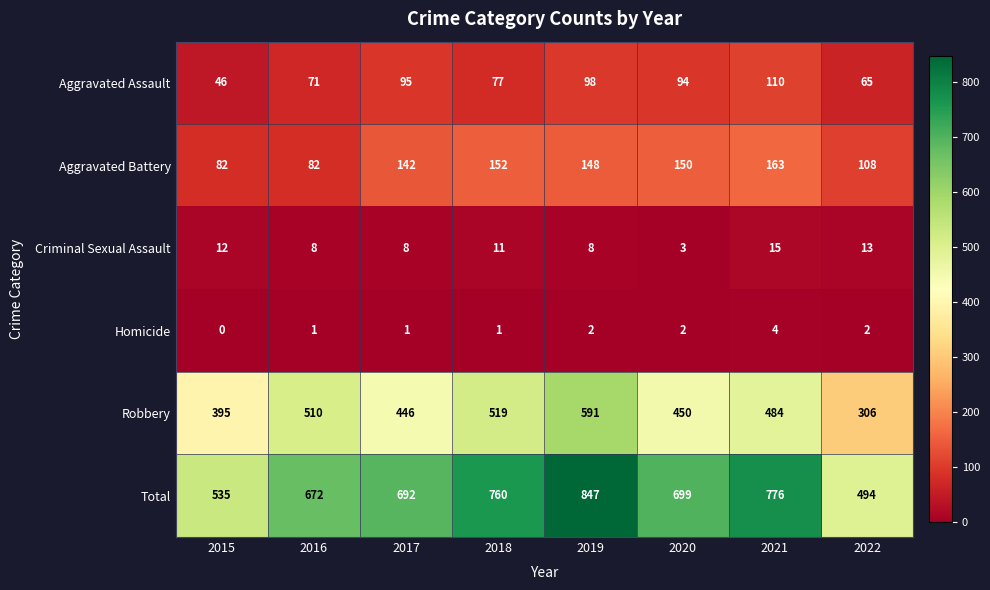

At which label does Total first exceed 699?

2018